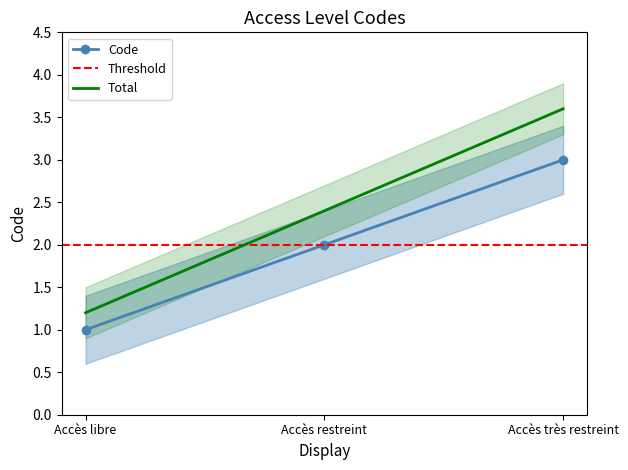

Count the values in the range 1 to 3.

3